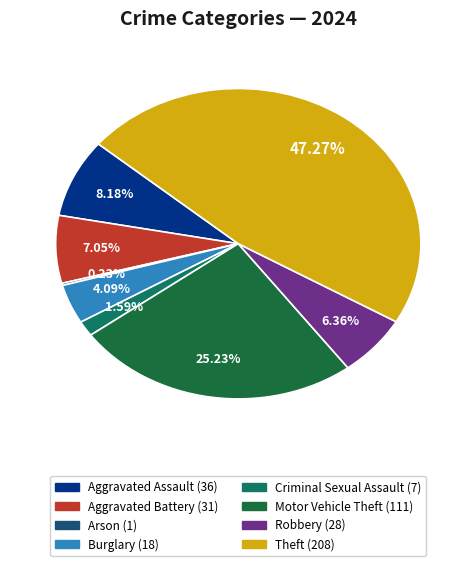

Is there any slice that represents more than half of the pie?

No